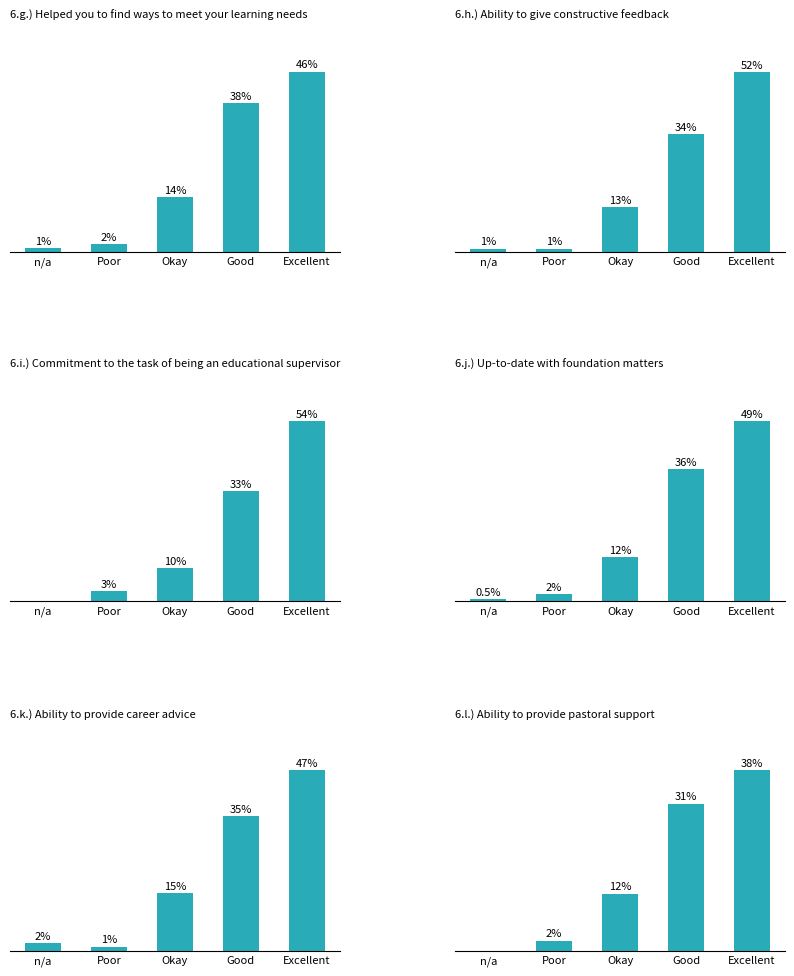

What are all the series names shown in the legend?

6.g.) Helped you to find ways to meet your learning needs, 6.h.) Ability to give constructive feedback, 6.i.) Commitment to the task of being an educational supervisor, 6.j.) Up-to-date with foundation matters, 6.k.) Ability to provide career advice, 6.l.) Ability to provide pastoral support